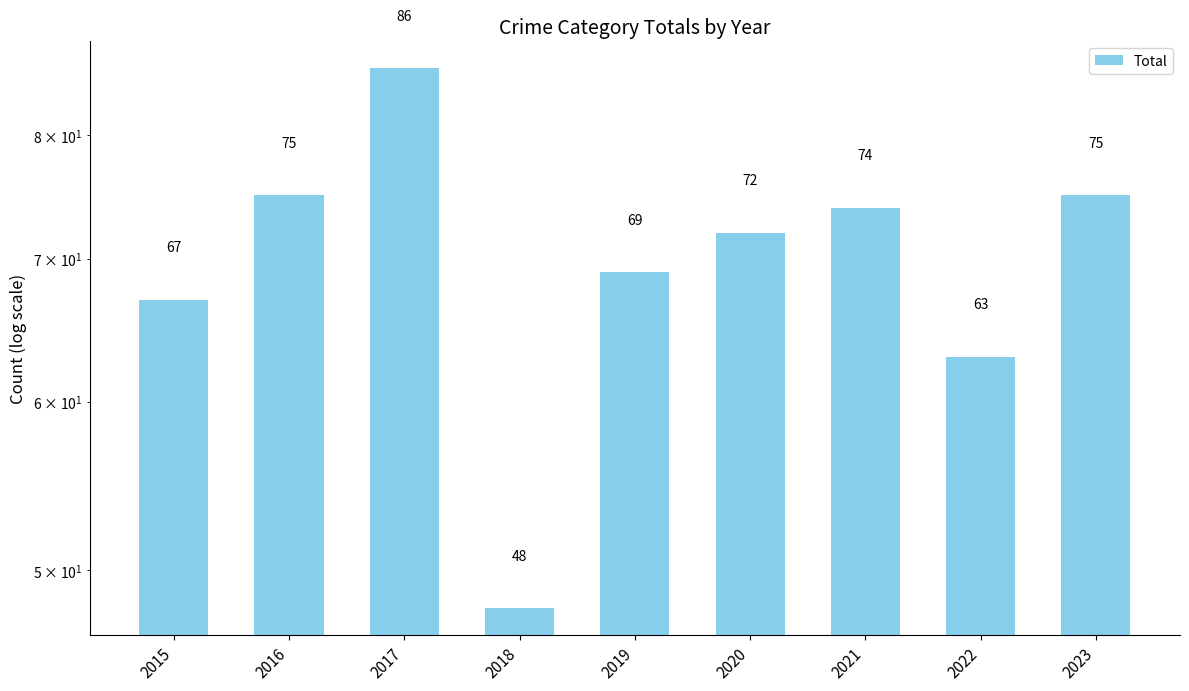

Reading left to right, what are all the values shown in this chart?

2015=67	2016=75	2017=86	2018=48	2019=69	2020=72	2021=74	2022=63	2023=75